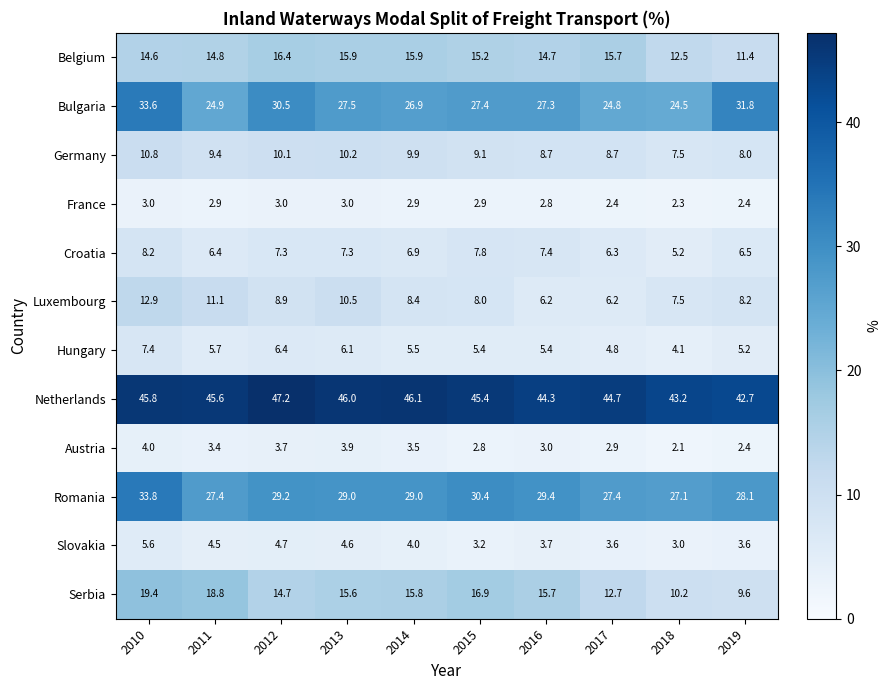

Which category has the lowest value in the Germany series?

2018